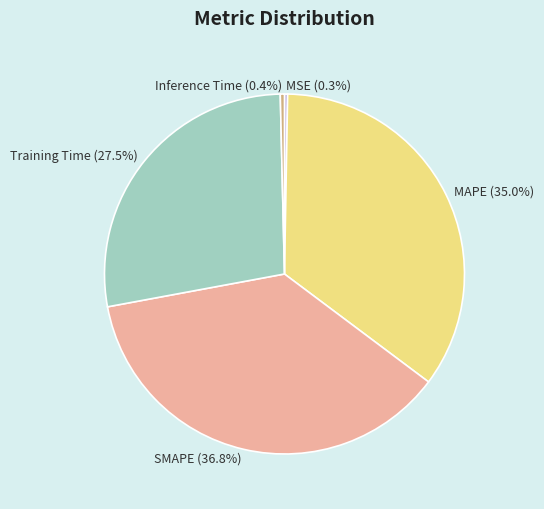

To the nearest percent, what is the difference between the SMAPE and Inference Time slice percentages?

36%